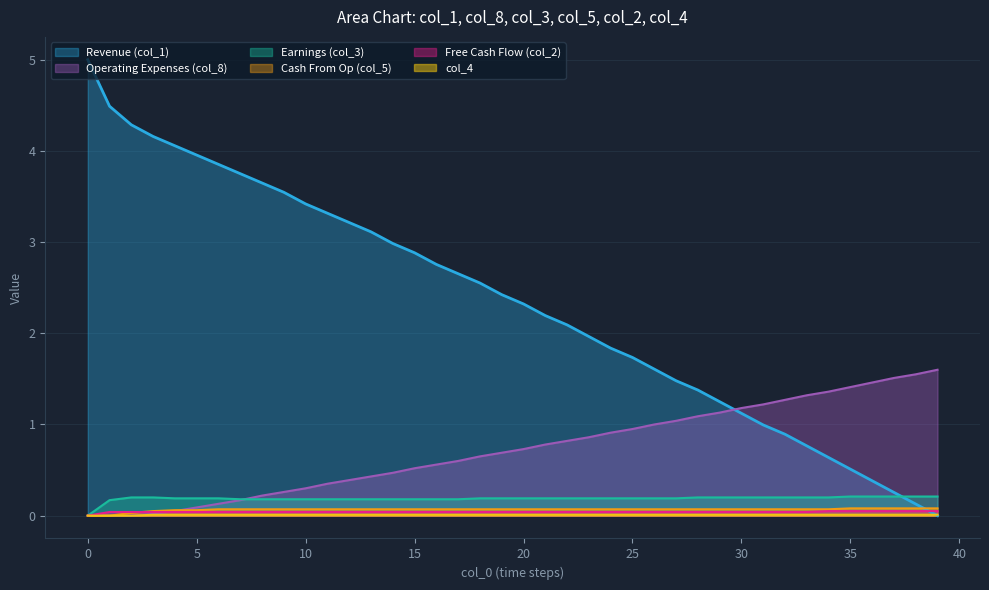

Between 4 and 15, which is larger?

4